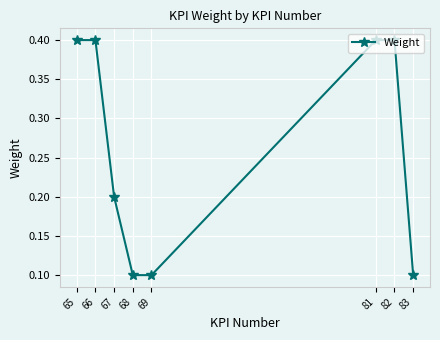

What is the greatest value displayed?

0.4